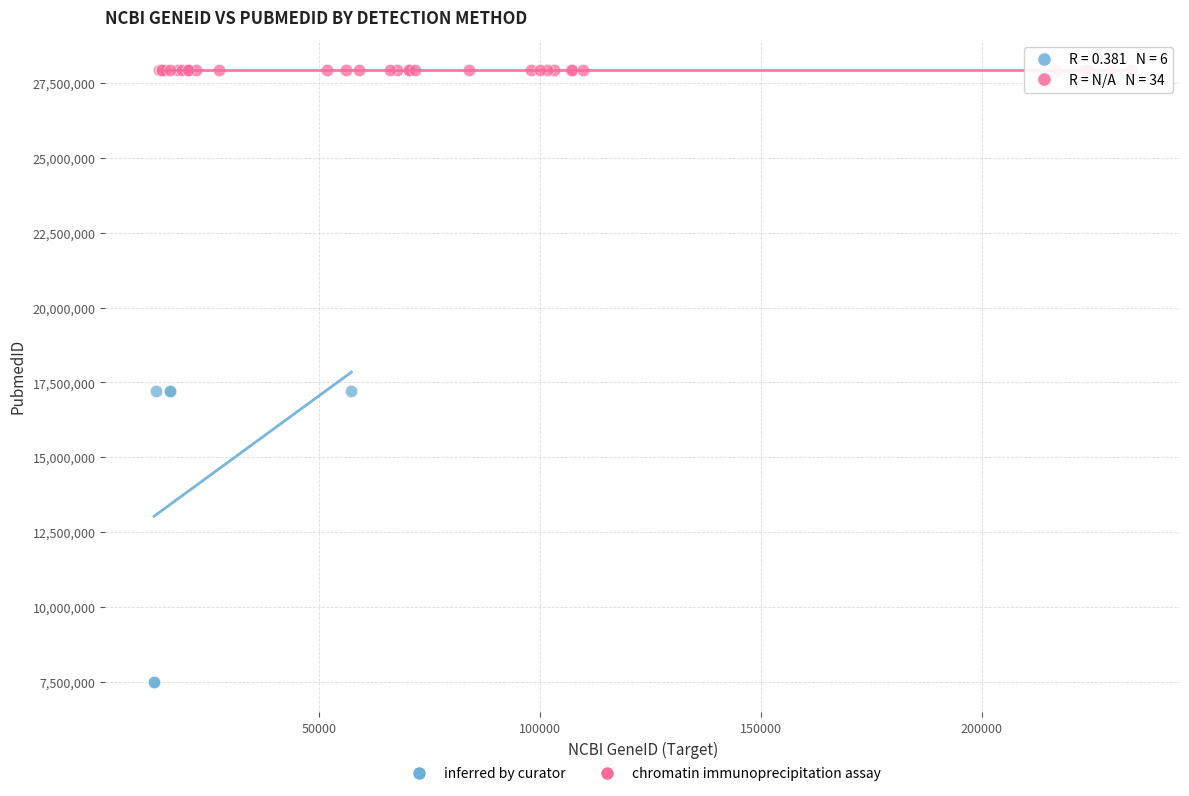

Which series contains the highest Y value?

chromatin immunoprecipitation assay